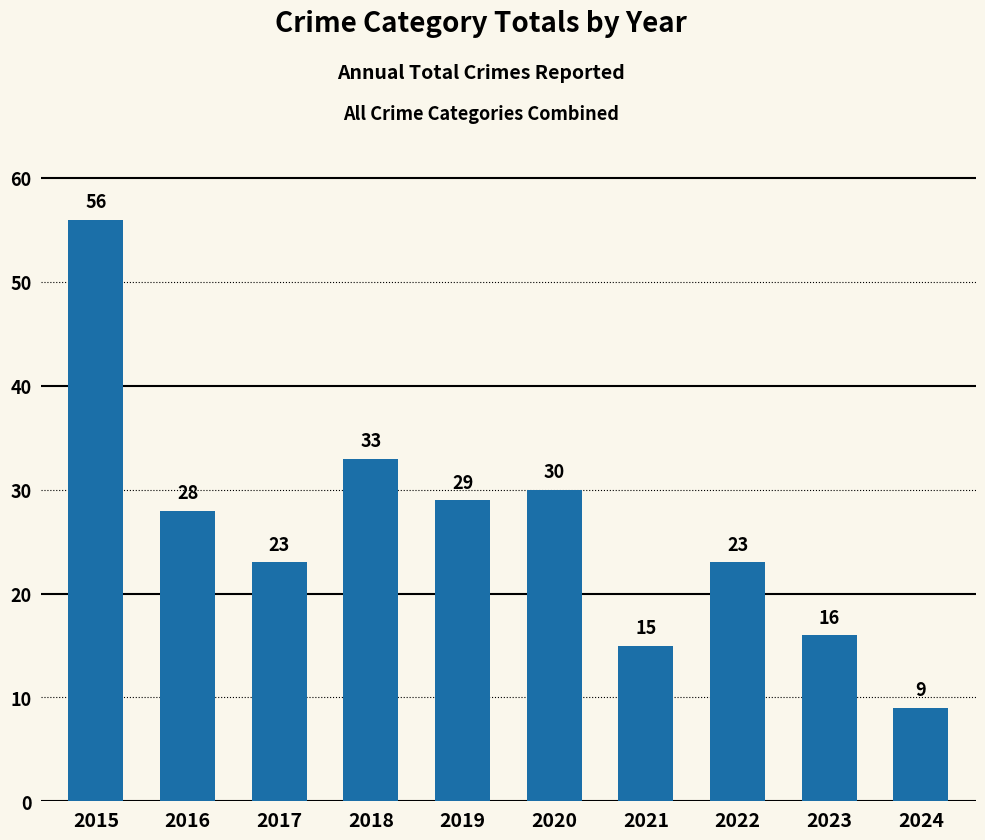

What value does the data have at 2019?

29